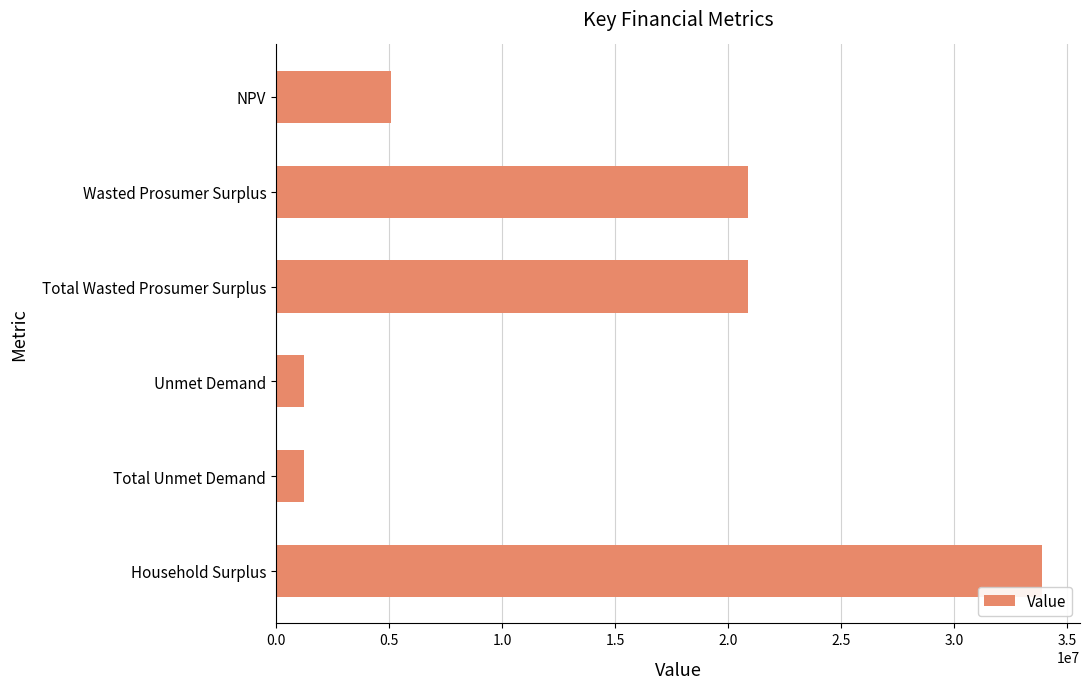

Reading top to bottom, list all the values displayed in this chart.

5098432.3	20882768.2	20882768.2	1237968.3	1237968.3	33864534.8